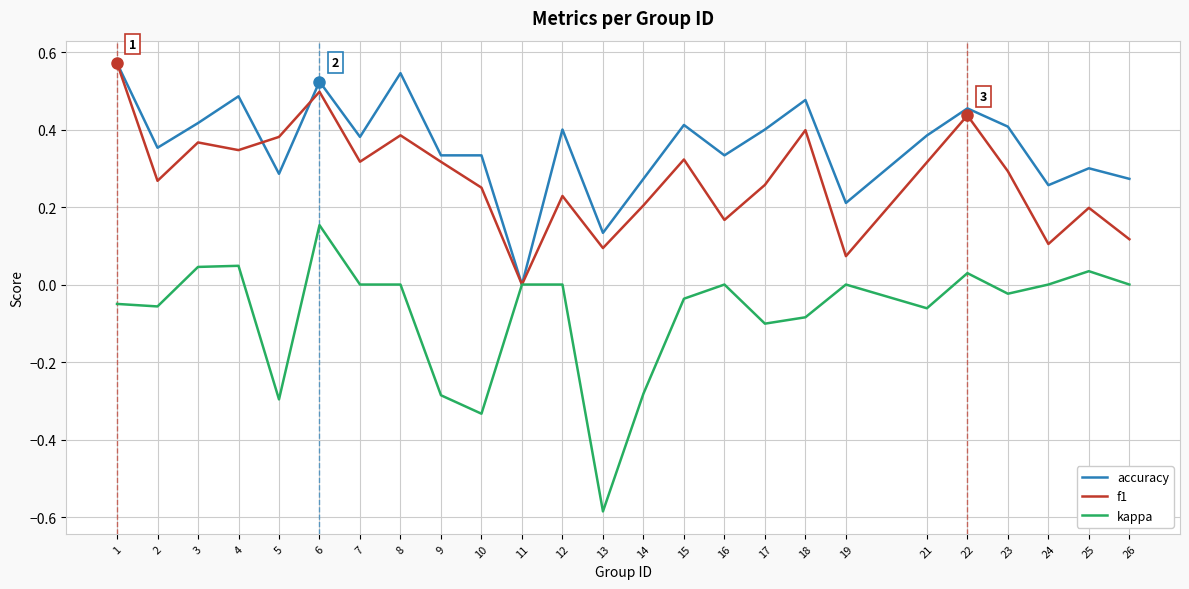

How many f1 values are between 0 and 1?

25